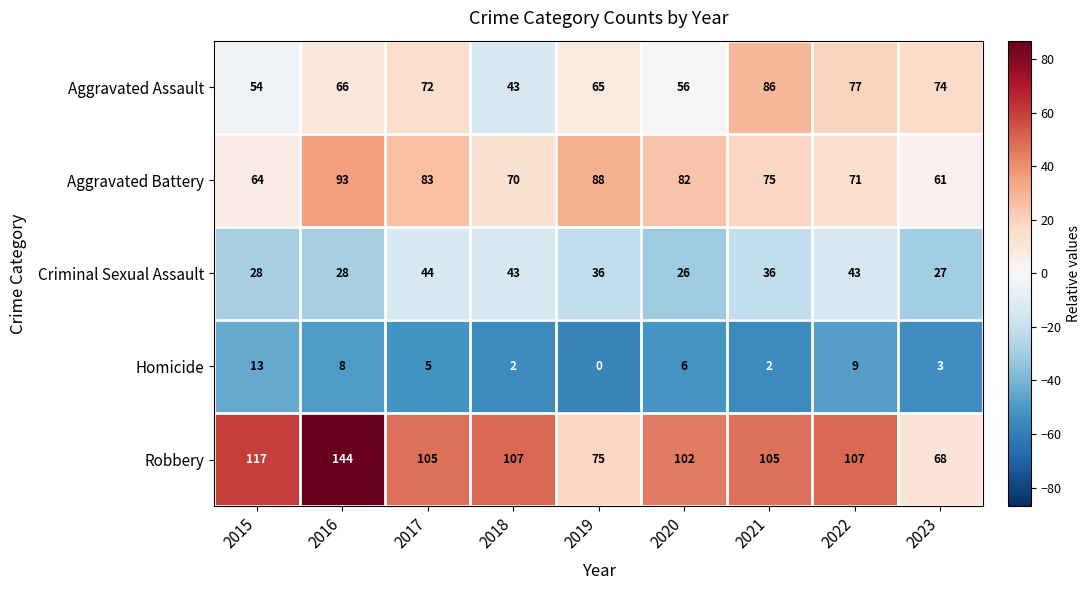

What is the difference between the highest and lowest values at 2022?

98